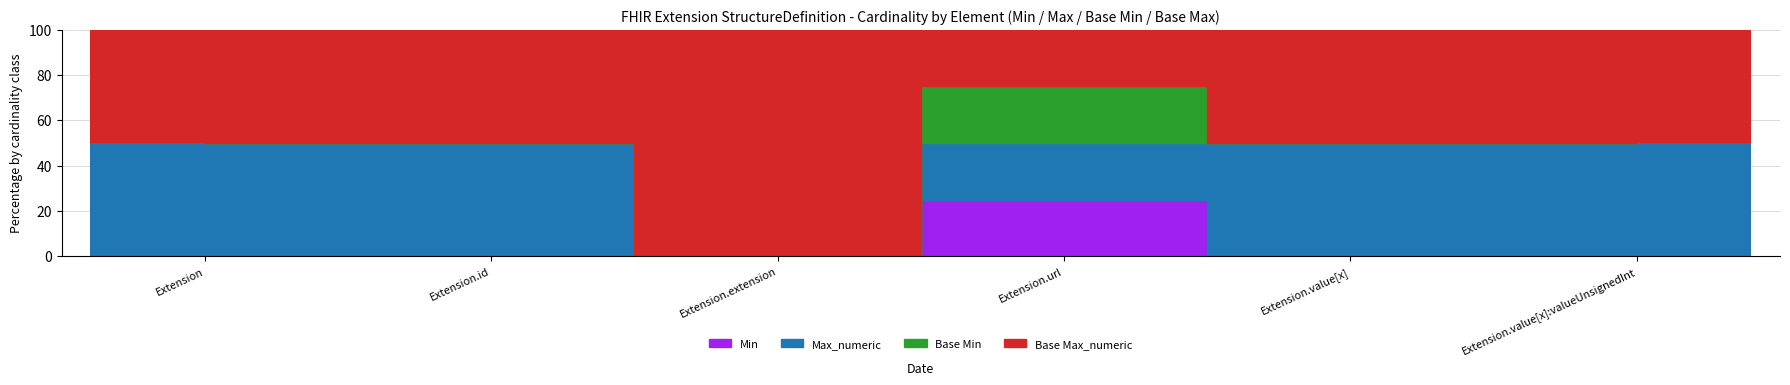

Which category has the lowest value in the Min series?

Extension